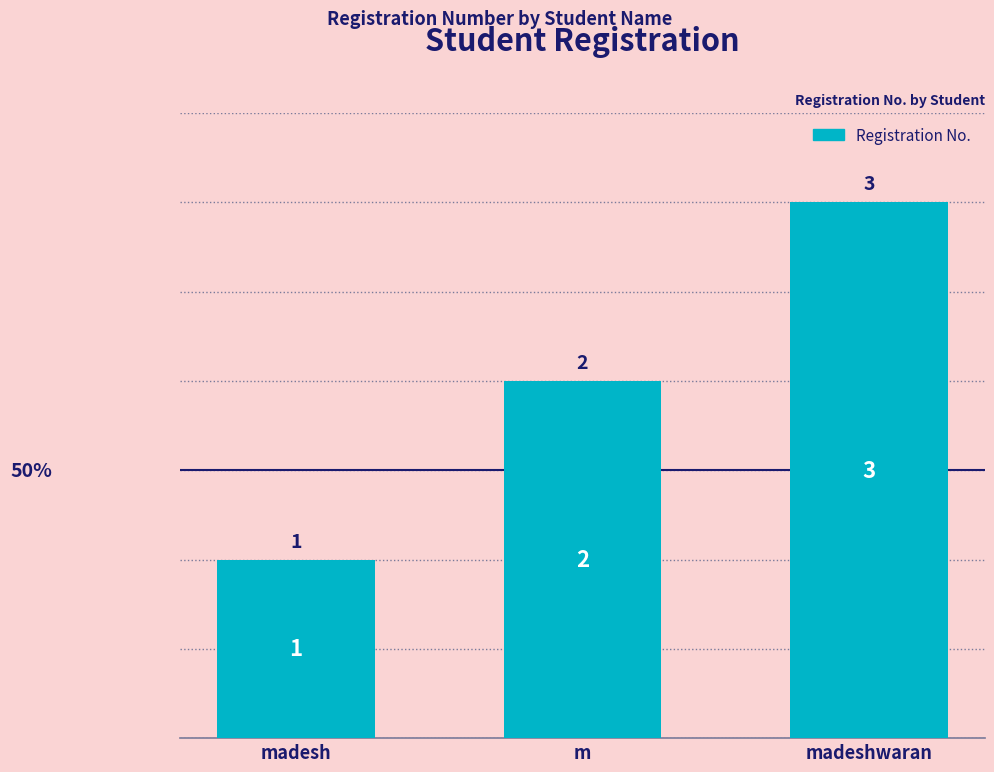

What value does the data have at madeshwaran?

3